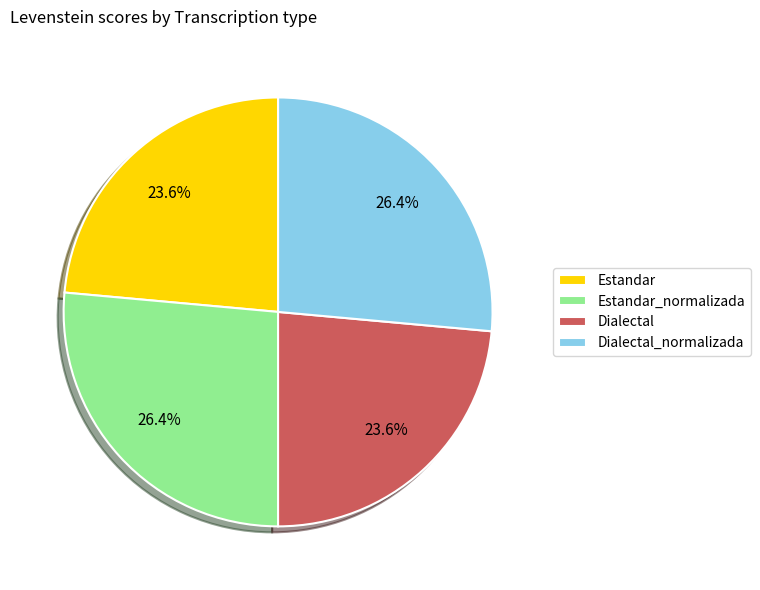

Is there a majority slice in this chart?

No